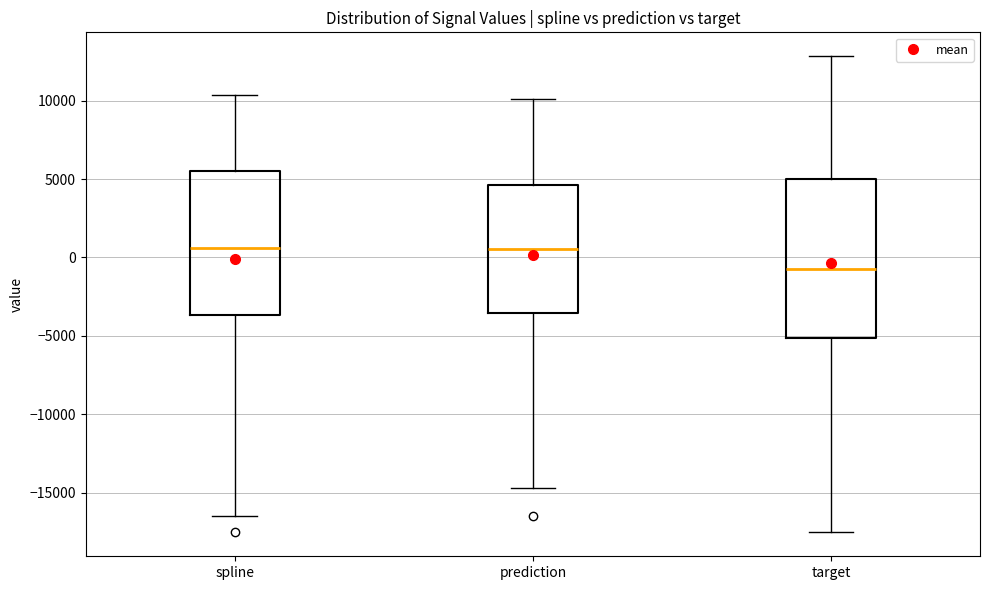

Where does the median line of the box for spline sit on the y-axis? The values are not printed on the chart, so give them approximately, as read against the axis.

500